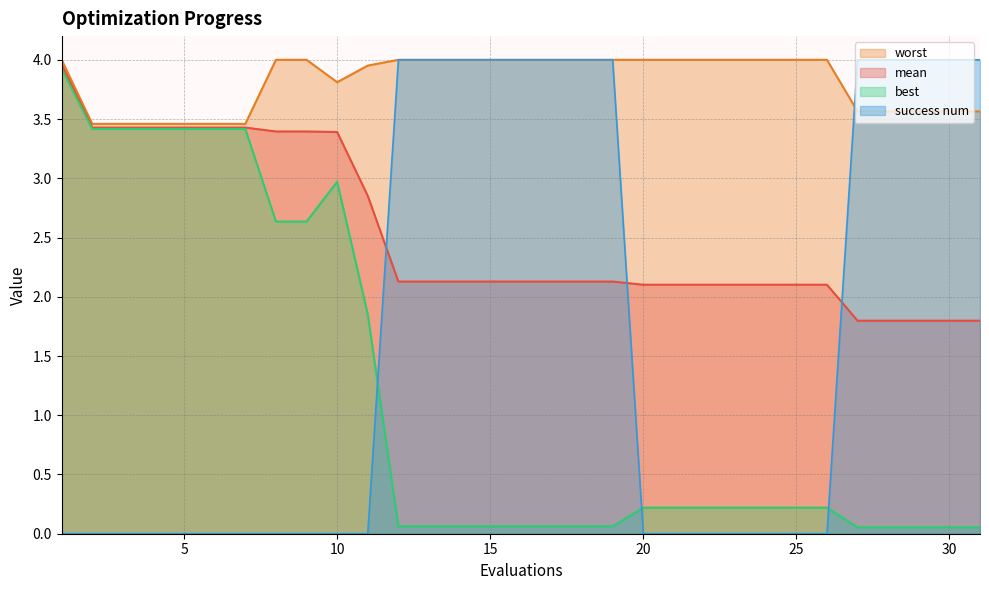

Reading left to right, what are all the values shown in this chart?

mean: 4.0	3.4	3.4	3.4	3.4	3.4	3.4	3.4	3.4	3.4	2.9	2.1	2.1	2.1	2.1	2.1	2.1	2.1	2.1	2.1	2.1	2.1	2.1	2.1	2.1	2.1	1.8	1.8	1.8	1.8	1.8
best: 3.9	3.4	3.4	3.4	3.4	3.4	3.4	2.6	2.6	3.0	1.9	0.1	0.1	0.1	0.1	0.1	0.1	0.1	0.1	0.2	0.2	0.2	0.2	0.2	0.2	0.2	0.1	0.1	0.1	0.1	0.1
worst: 4.0	3.5	3.5	3.5	3.5	3.5	3.5	4.0	4.0	3.8	4.0	4.0	4.0	4.0	4.0	4.0	4.0	4.0	4.0	4.0	4.0	4.0	4.0	4.0	4.0	4.0	3.6	3.6	3.6	3.6	3.6
success num: 0.0	0.0	0.0	0.0	0.0	0.0	0.0	0.0	0.0	0.0	0.0	4.0	4.0	4.0	4.0	4.0	4.0	4.0	4.0	0.0	0.0	0.0	0.0	0.0	0.0	0.0	4.0	4.0	4.0	4.0	4.0